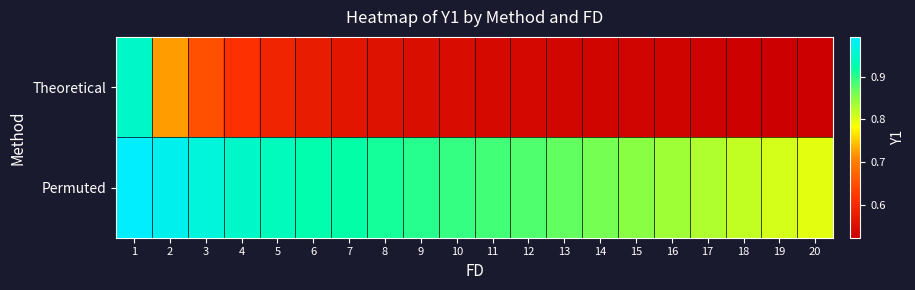

Which has a higher value, 16 or 9?

9